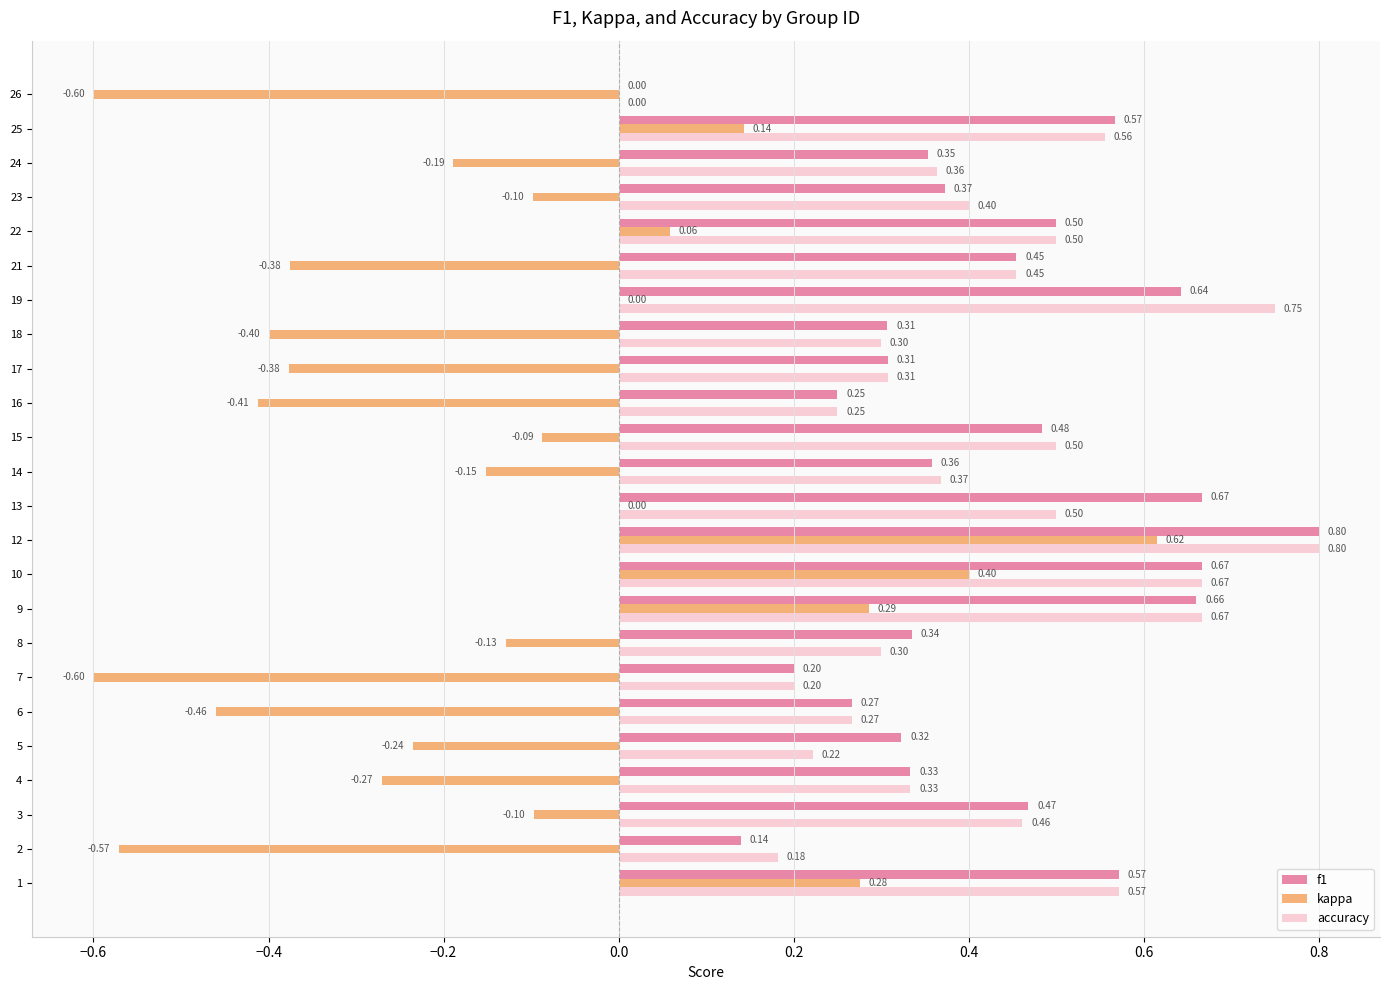

What is the maximum value shown in the chart?

0.8